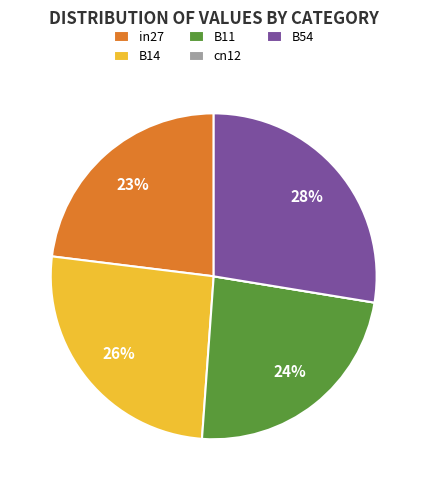

True or false: B11 accounts for 24% of the total.

True